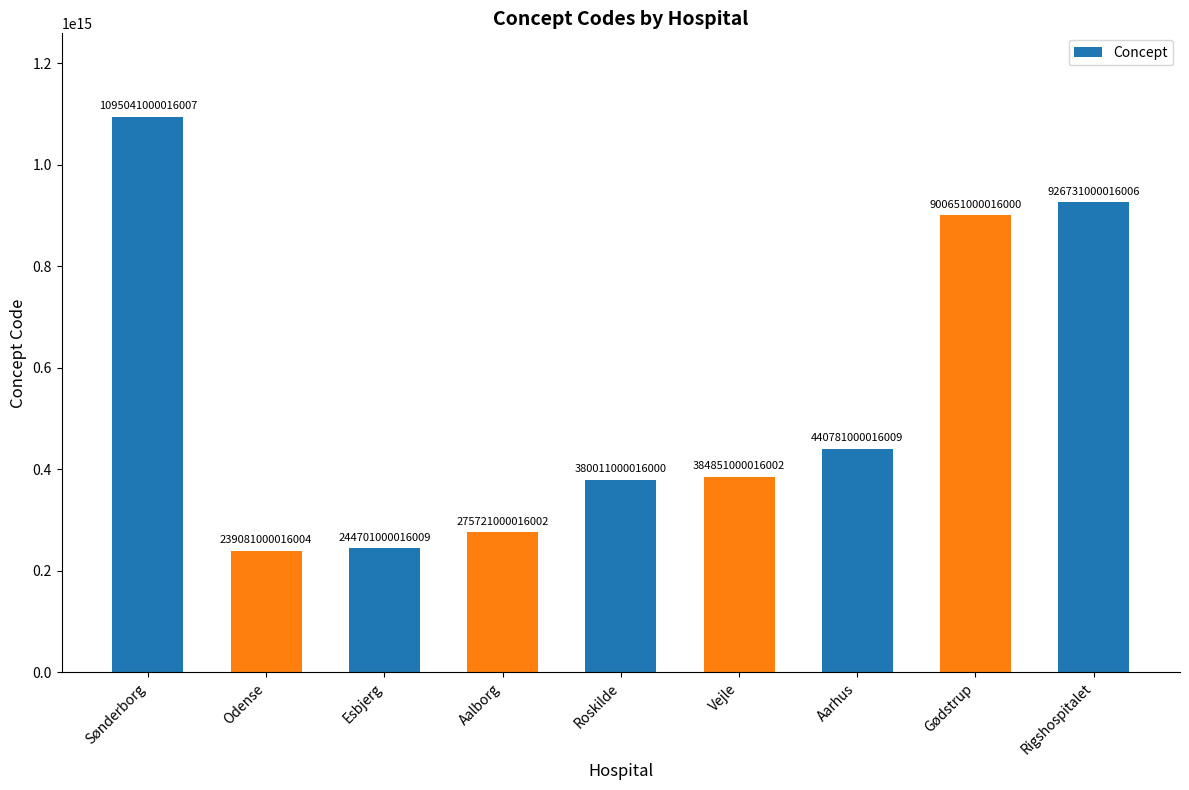

The chart shows a value of 1573493859259642 at Rigshospitalet. True or false?

False